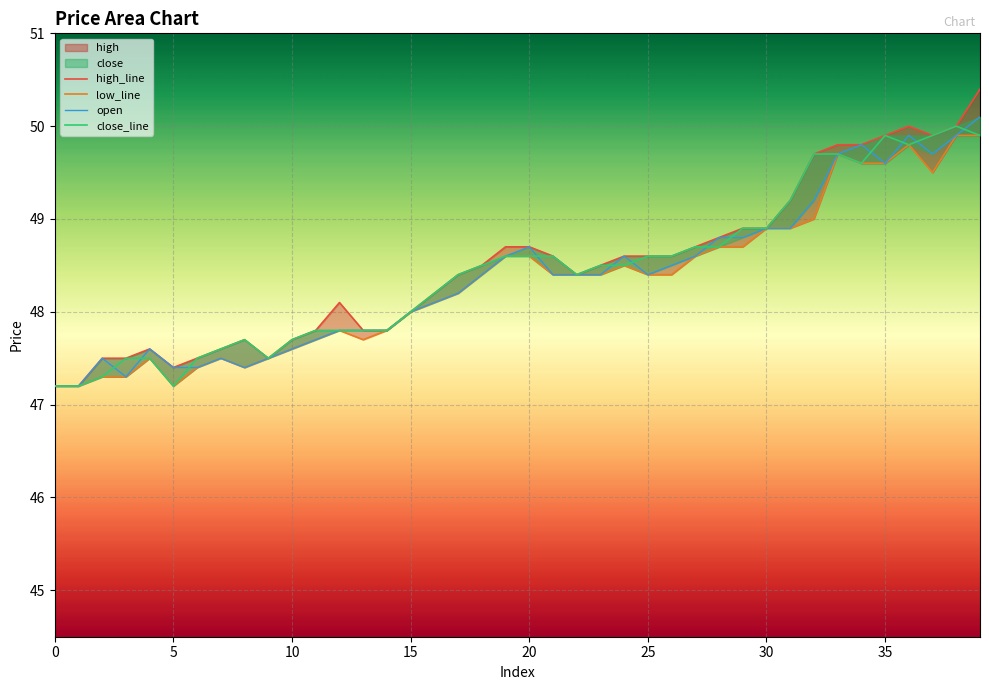

How many categories are shown in the chart?

40